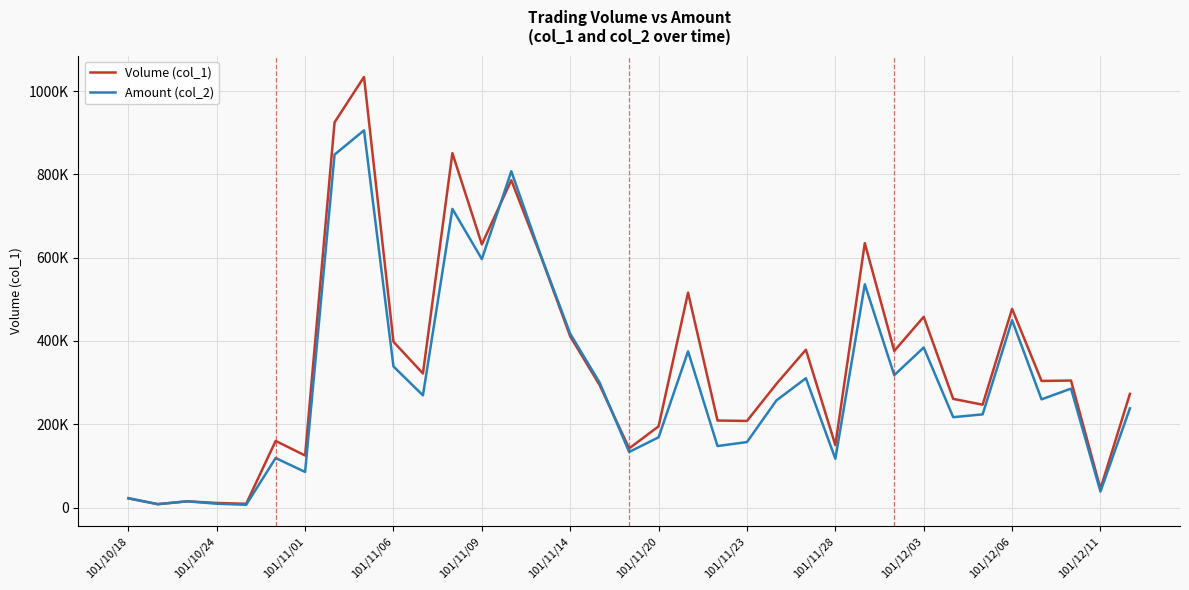

Is this an area chart (filled region under the line)?

No